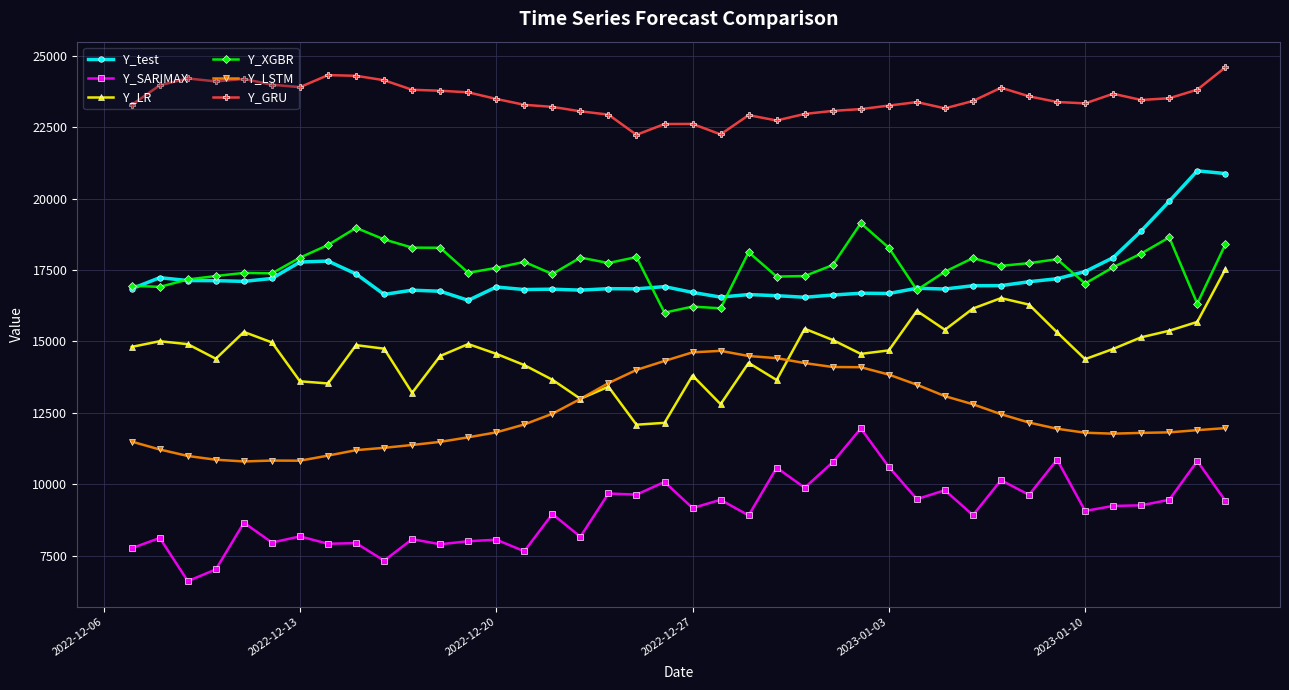

What is the value of the Y_GRU point at the 29th from the left?

23384.9